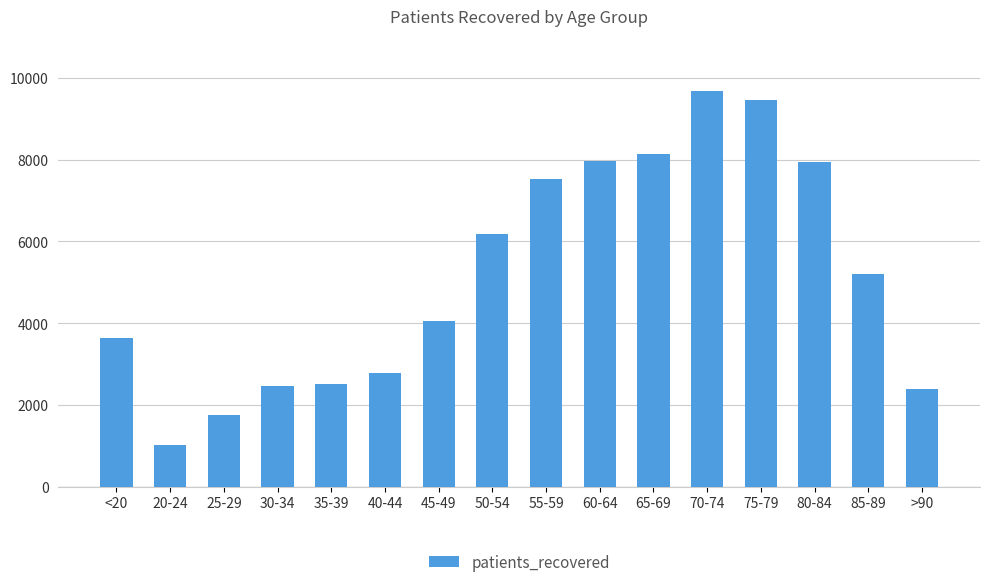

What is the change in value from 45-49 to 65-69?

+4087